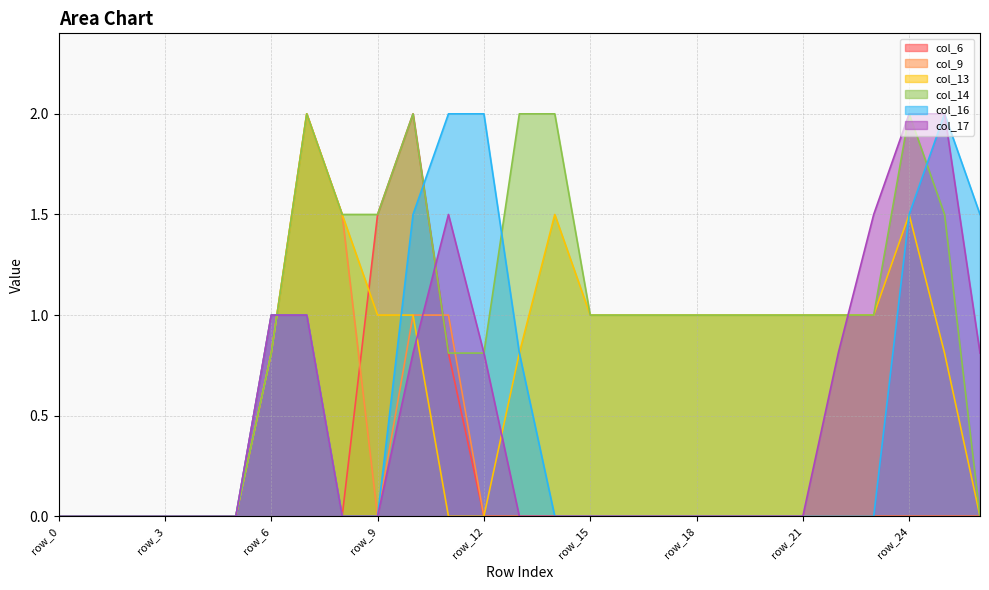

Is the value of col_9 at row_11 greater than the value of col_14 at row_17?

No